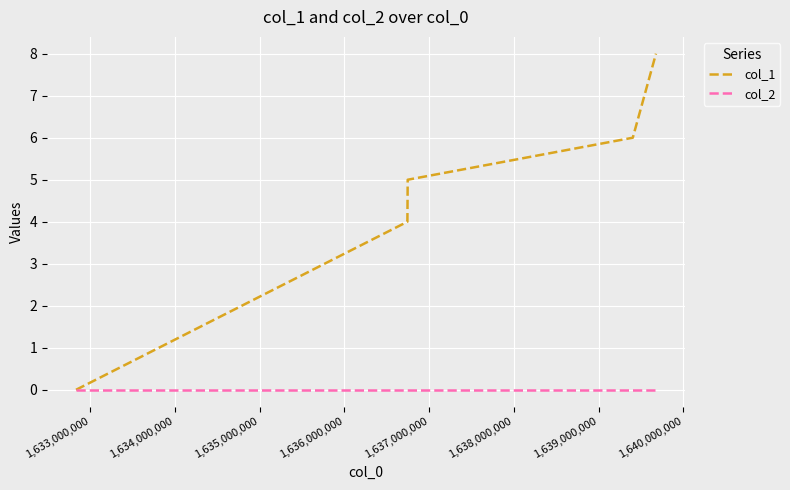

Which series has the largest range (max minus min)?

col_1